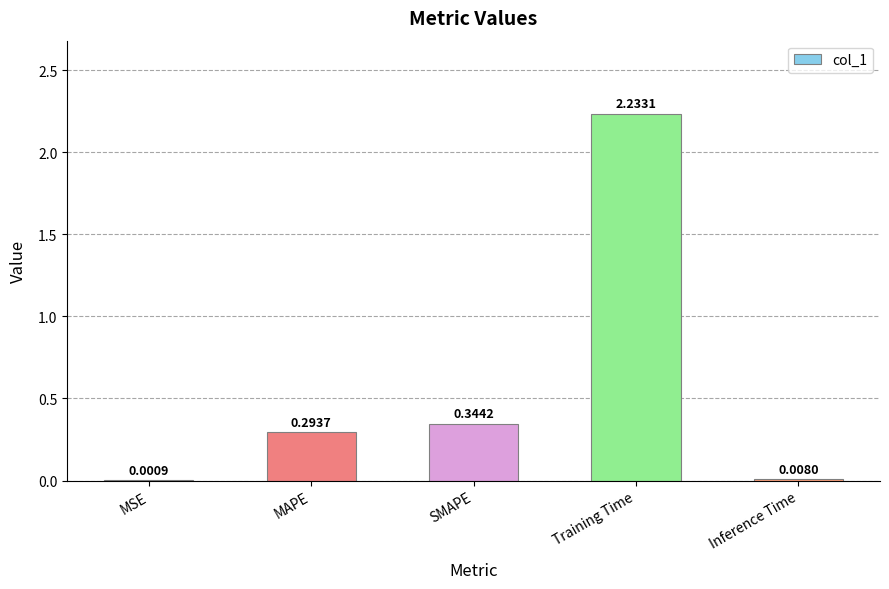

Where is the data nearest to the value 1?

SMAPE